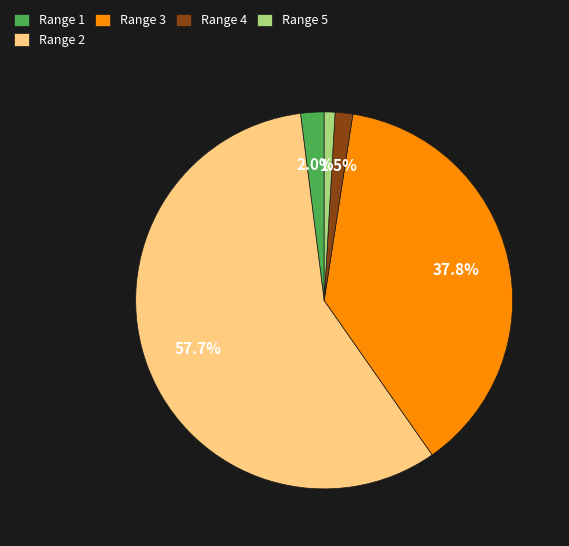

Do Range 5 and Range 3 together represent more than half of the pie?

No